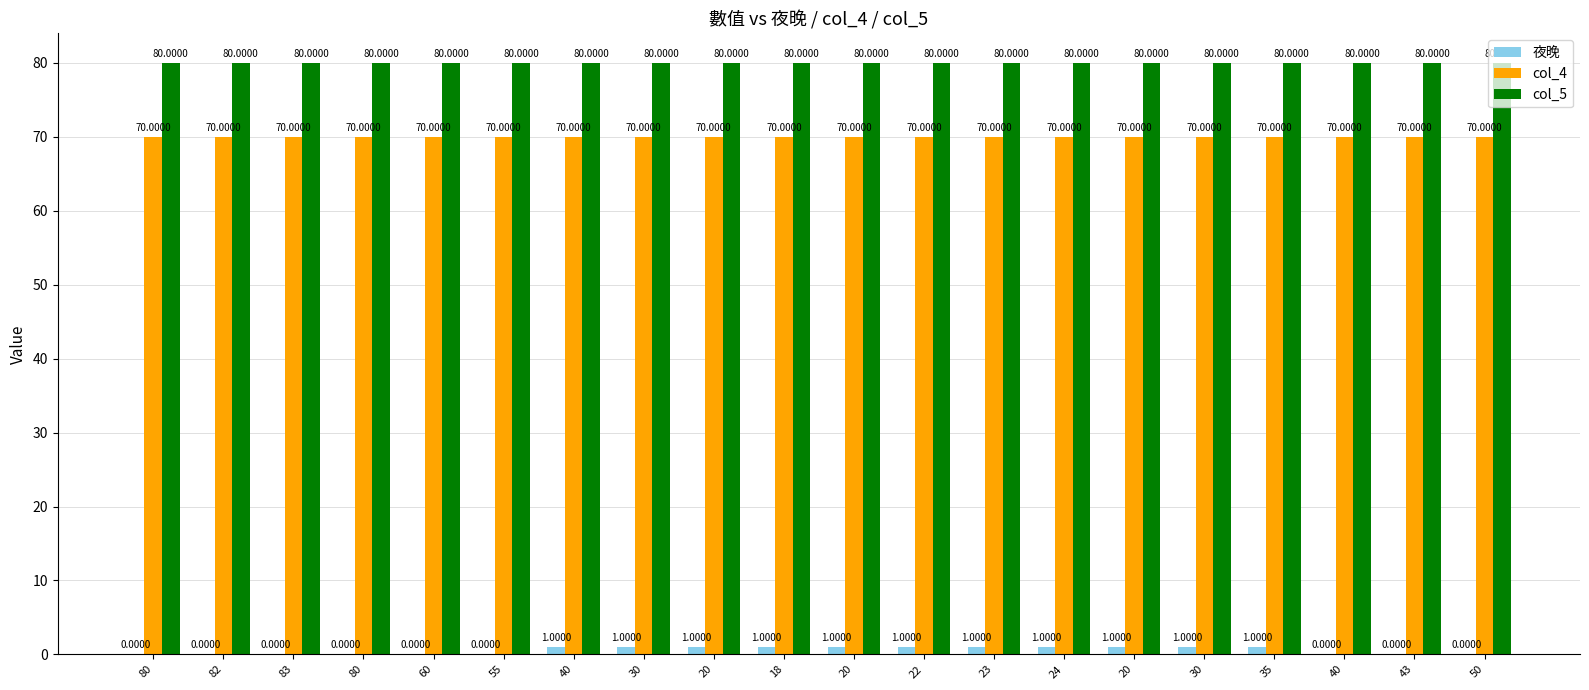

List the labels in order of col_4 value, smallest first.

80, 82, 83, 80, 60, 55, 40, 30, 20, 18, 20, 22, 23, 24, 20, 30, 35, 40, 43, 50